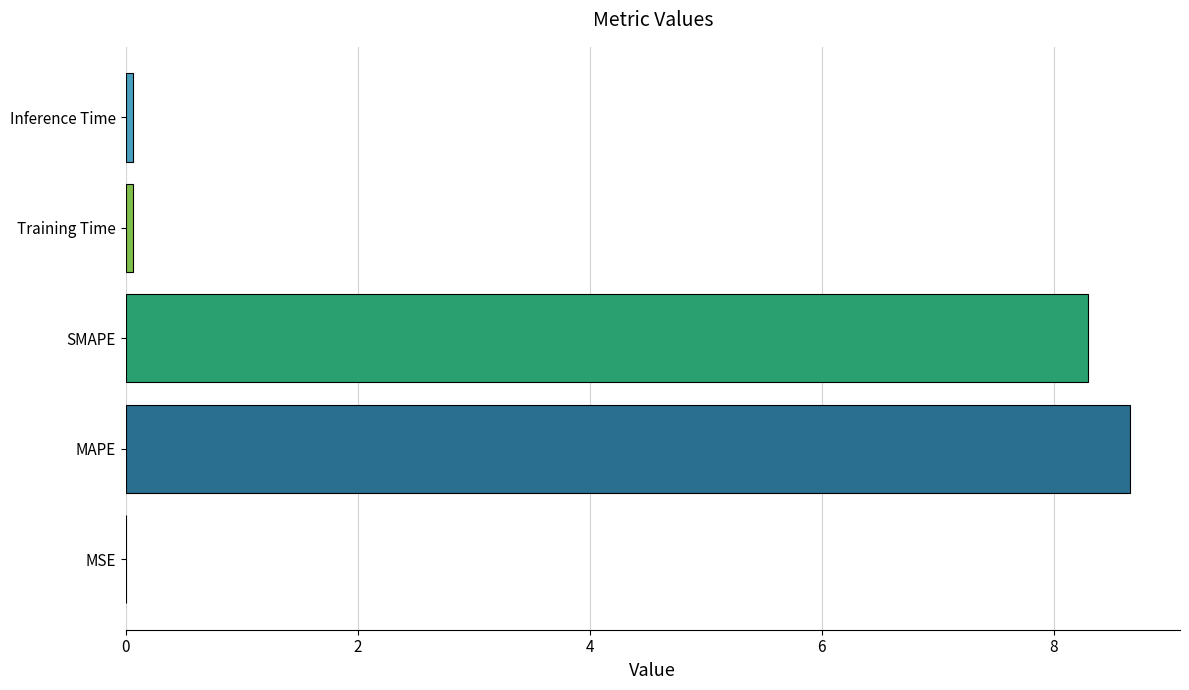

How many data points does each series have?

5